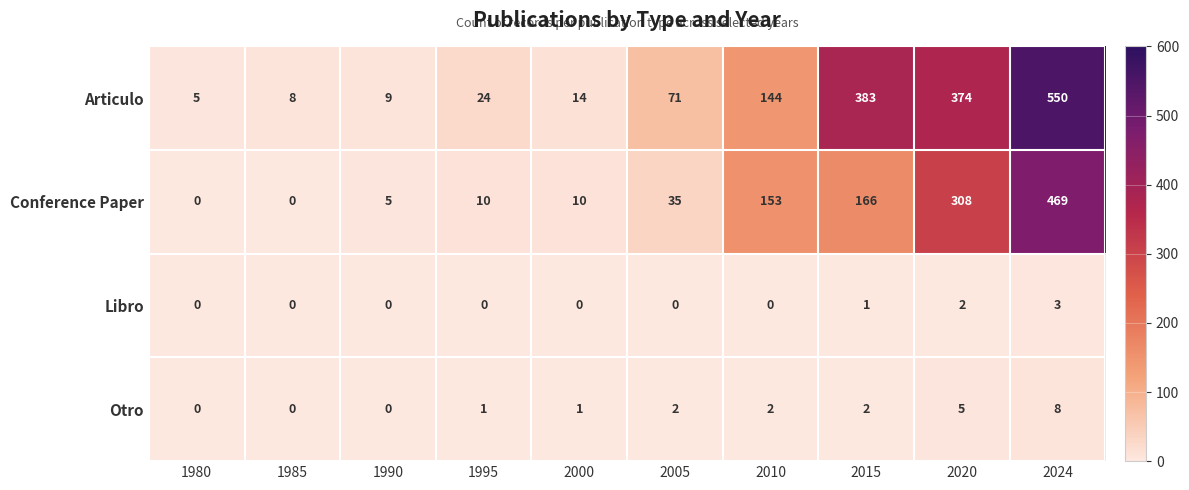

What is the difference between the maximum and minimum values in the Articulo series?

545